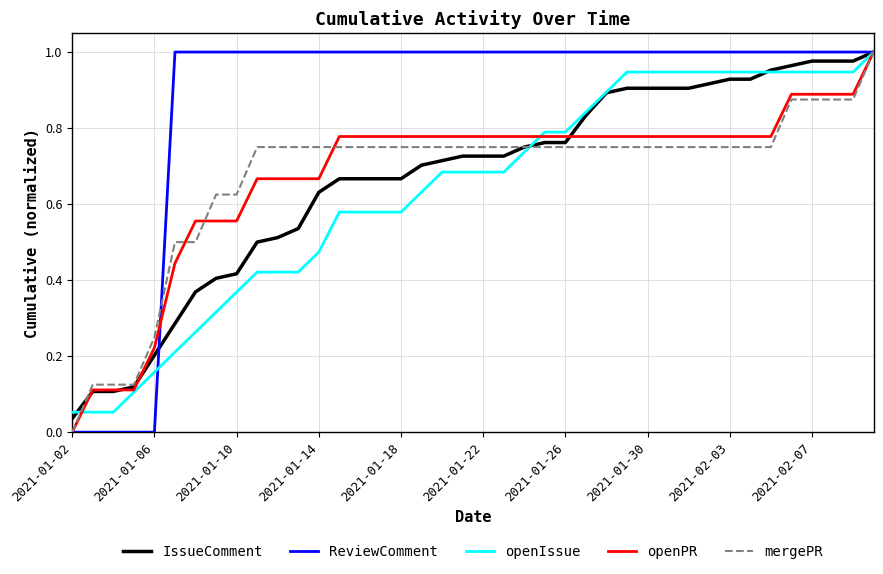

What is the sum of all openPR values?

27.0